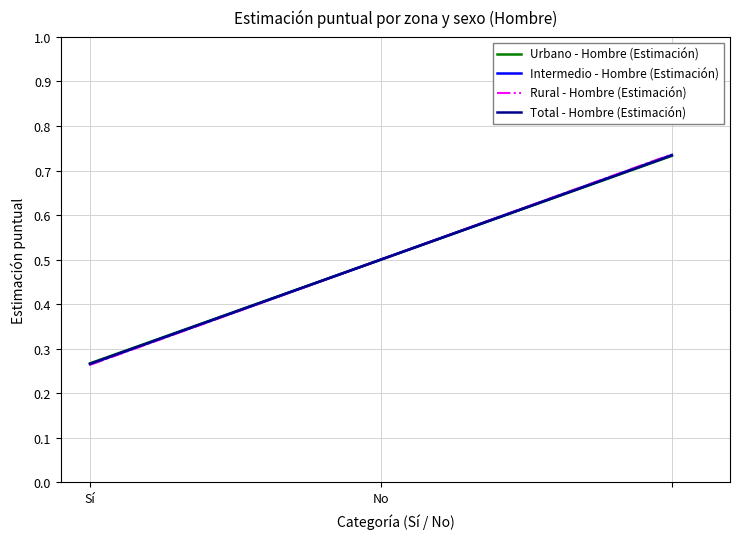

Is it true that Total - Hombre (Estimación) equals 1.2 at No?

False